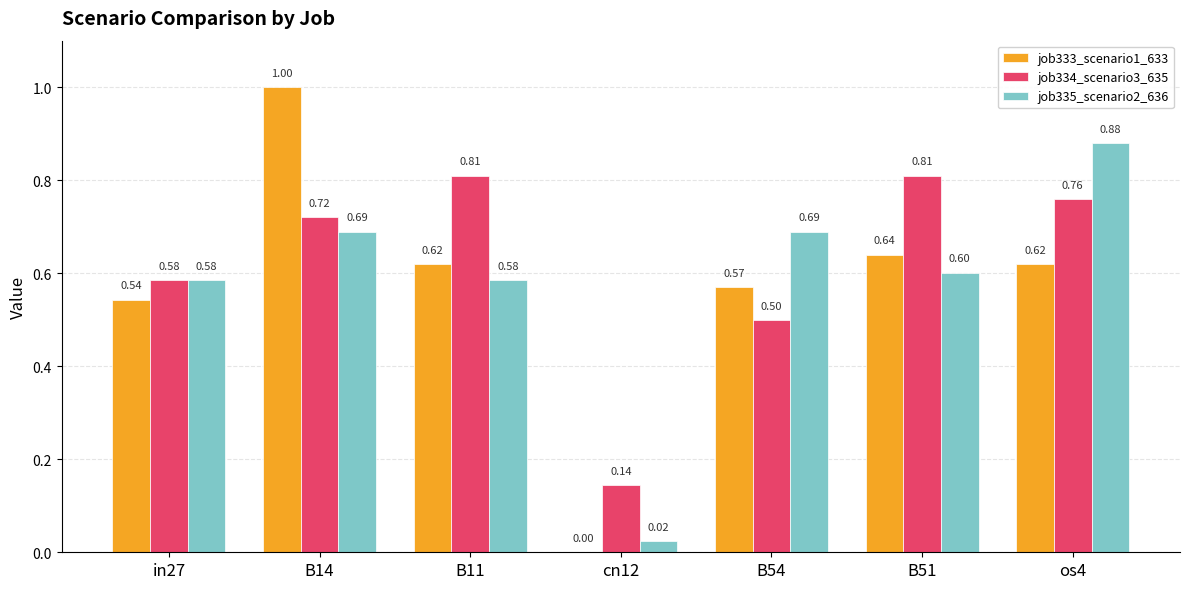

Which series changed the most between in27 and B54?

job335_scenario2_636